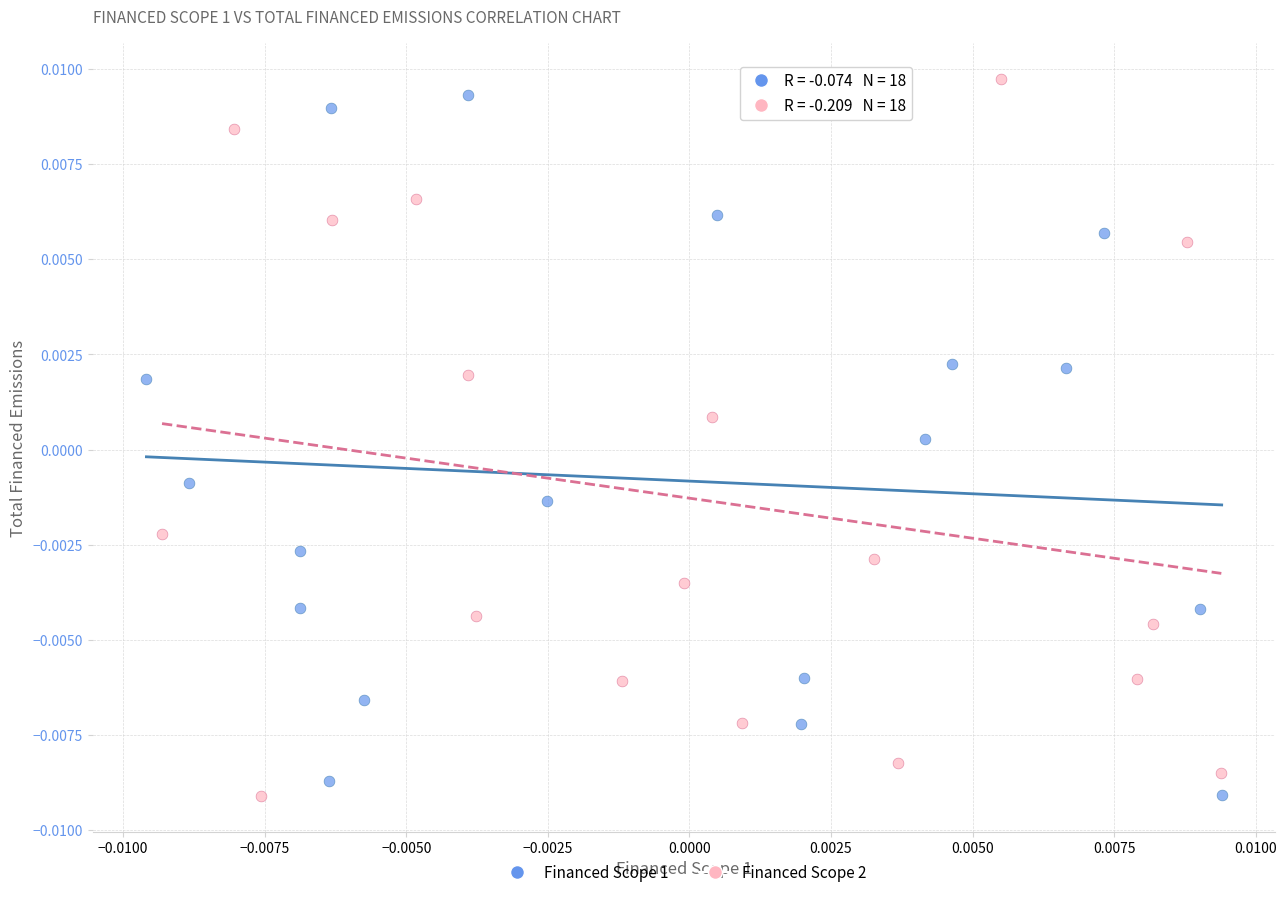

Which series reaches the maximum Y coordinate?

Financed Scope 2